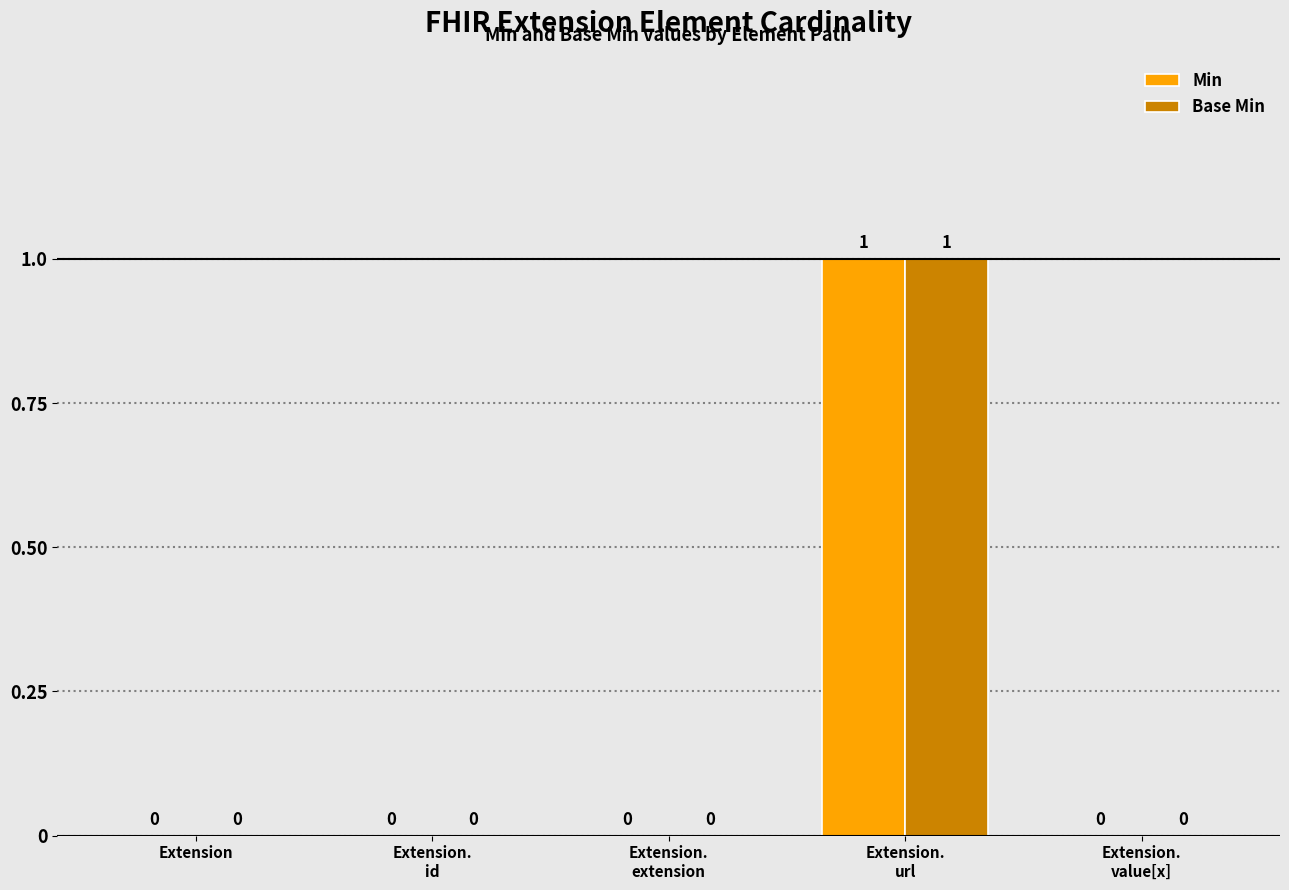

What are all the series names shown in the legend?

Min, Base Min